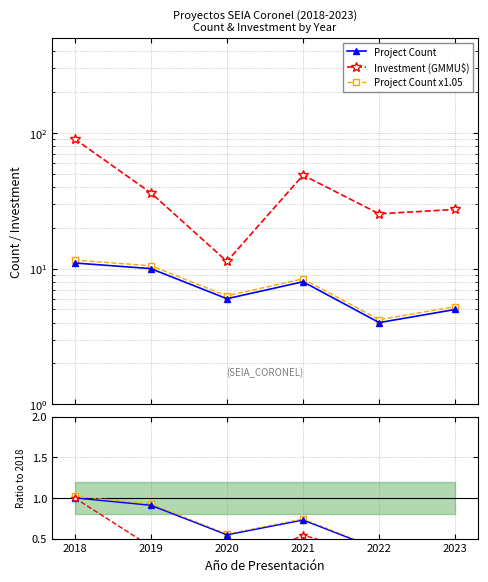

True or false: Inv. ratio has more than 0 points higher than both neighbors.

True